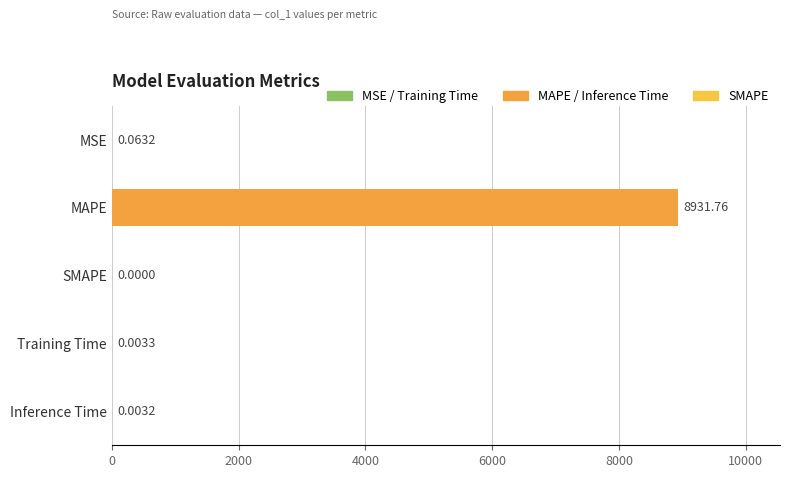

Is it true that the value at SMAPE is -5185.9?

False